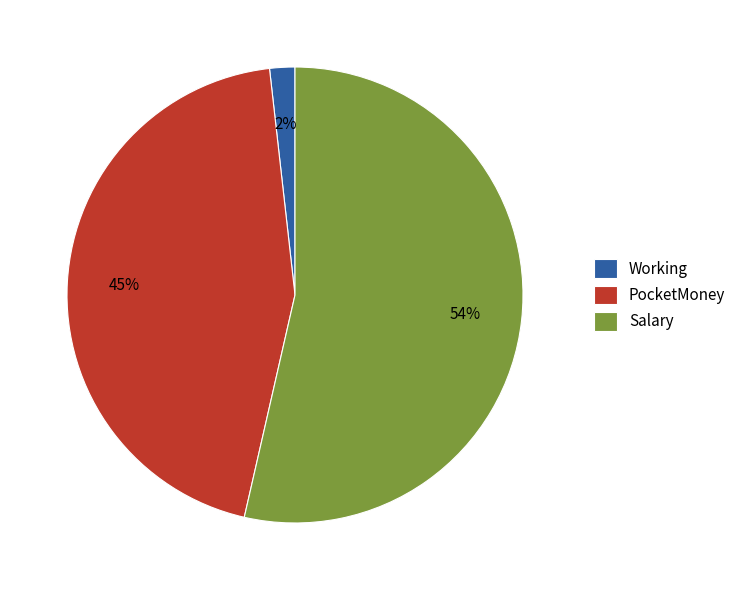

Combined, do Salary and PocketMoney account for over 50%?

Yes